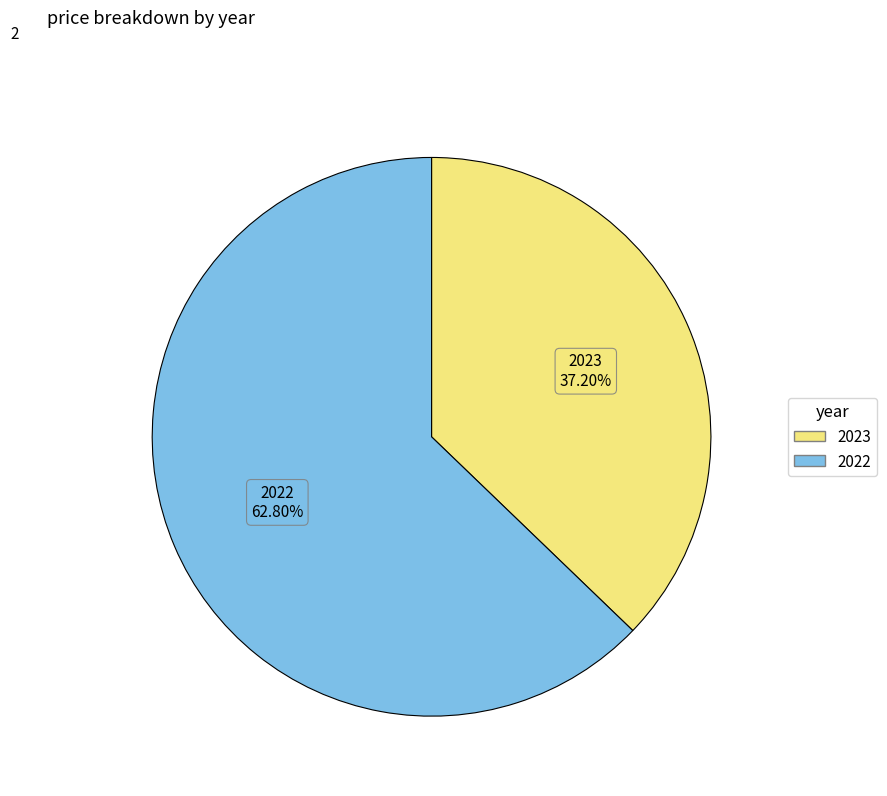

To the nearest percent, what portion does 2023 represent?

37%